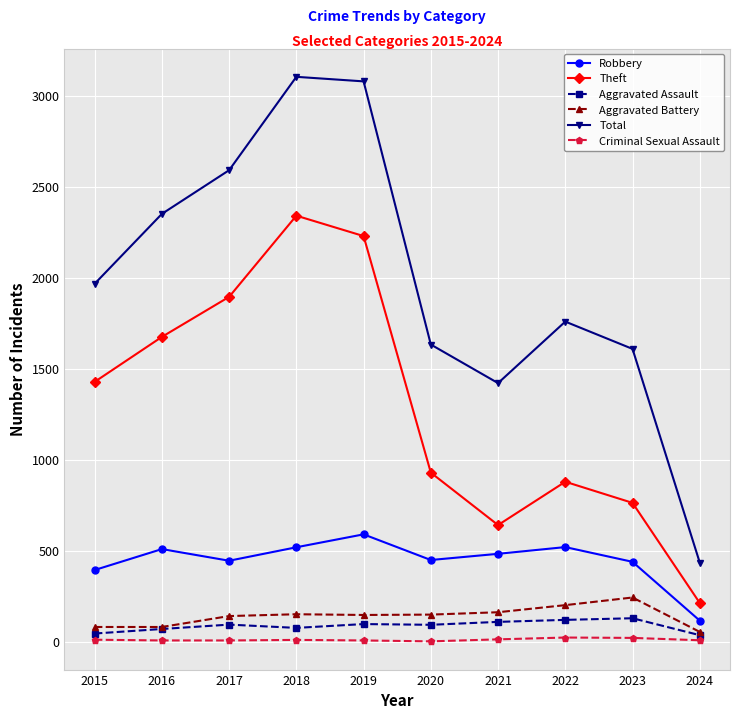

How many lines are shown in the chart?

6